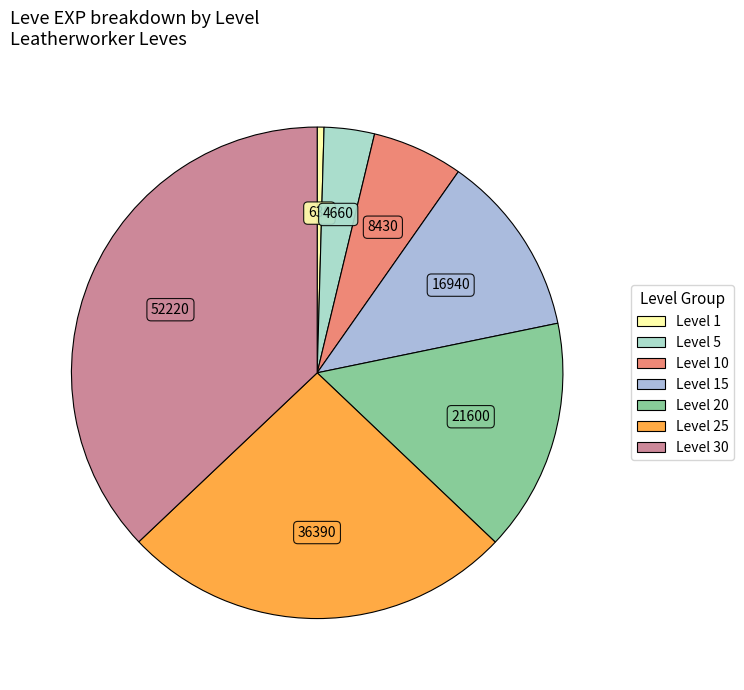

How many segments does this pie chart have?

7